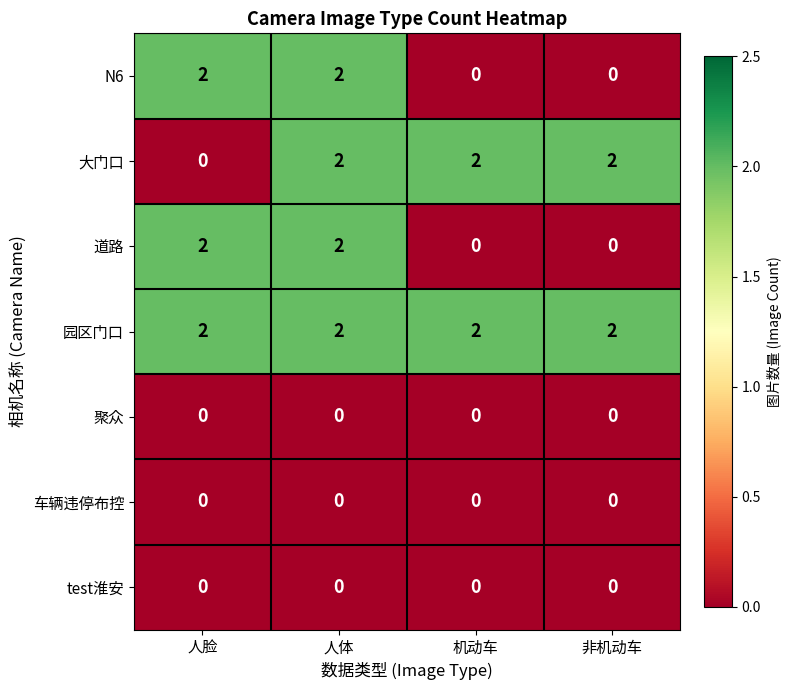

What is the greatest value displayed?

2